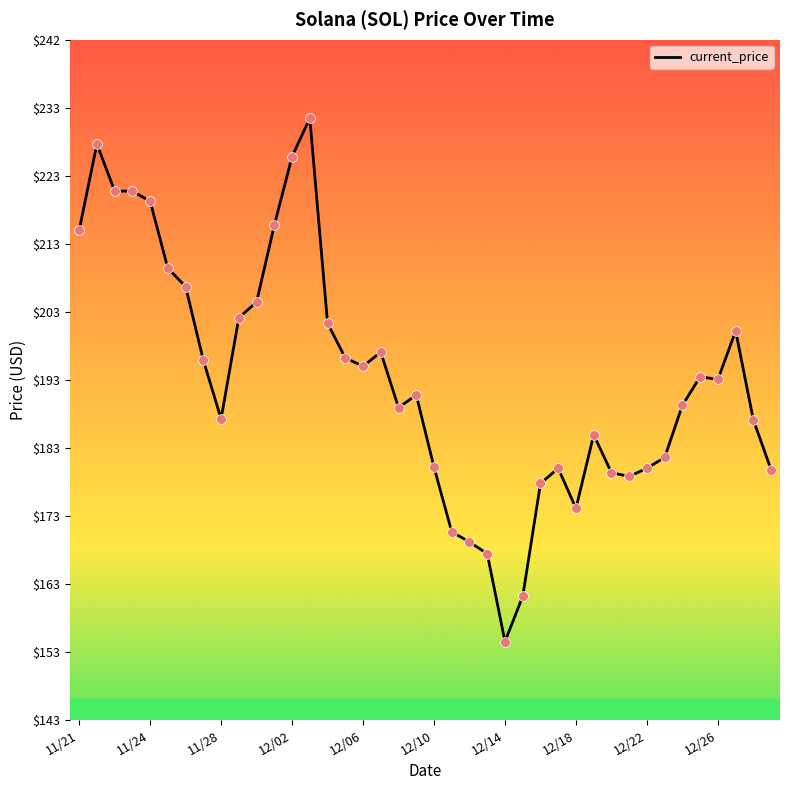

What is the greatest value displayed?

231.0